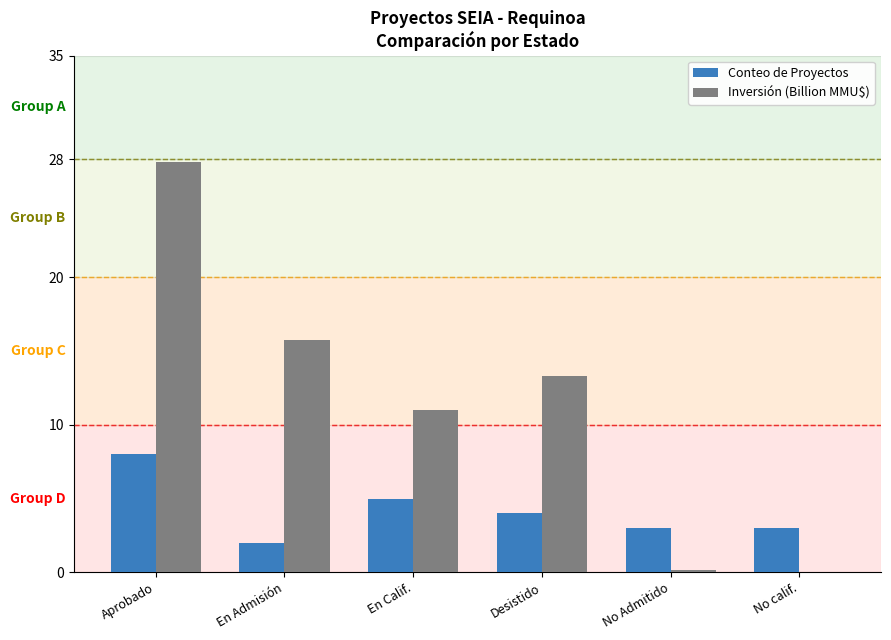

At which label does Inversión (Billion MMU$) first exceed 13?

Aprobado